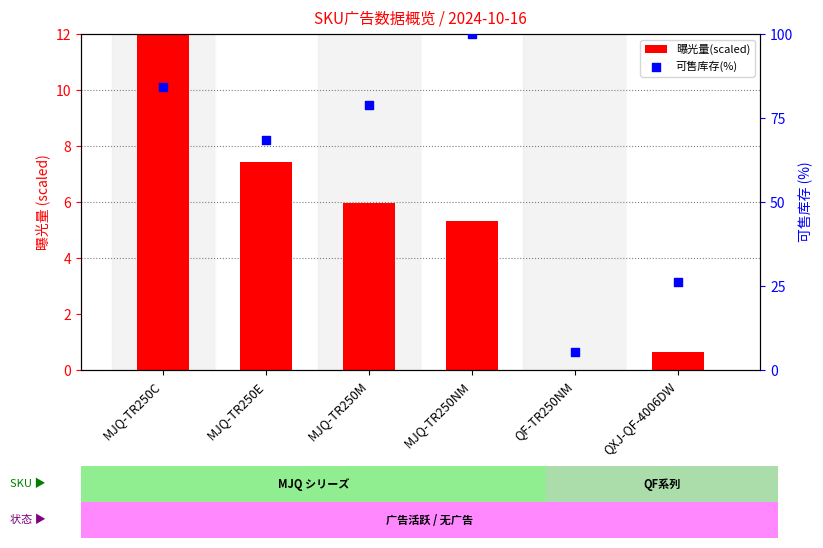

What are all the series names shown in the legend?

曝光量(scaled), 可售库存(%)